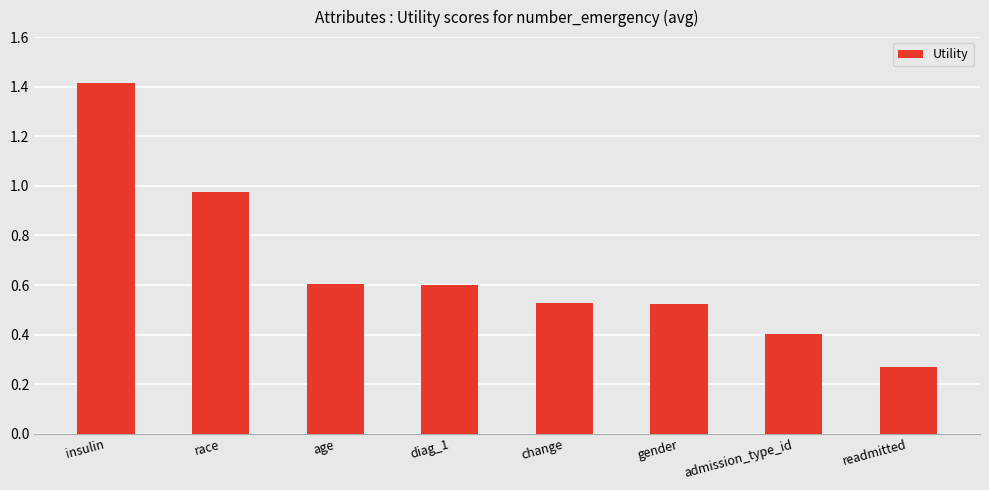

Is it true that the value at insulin is 0.9?

False